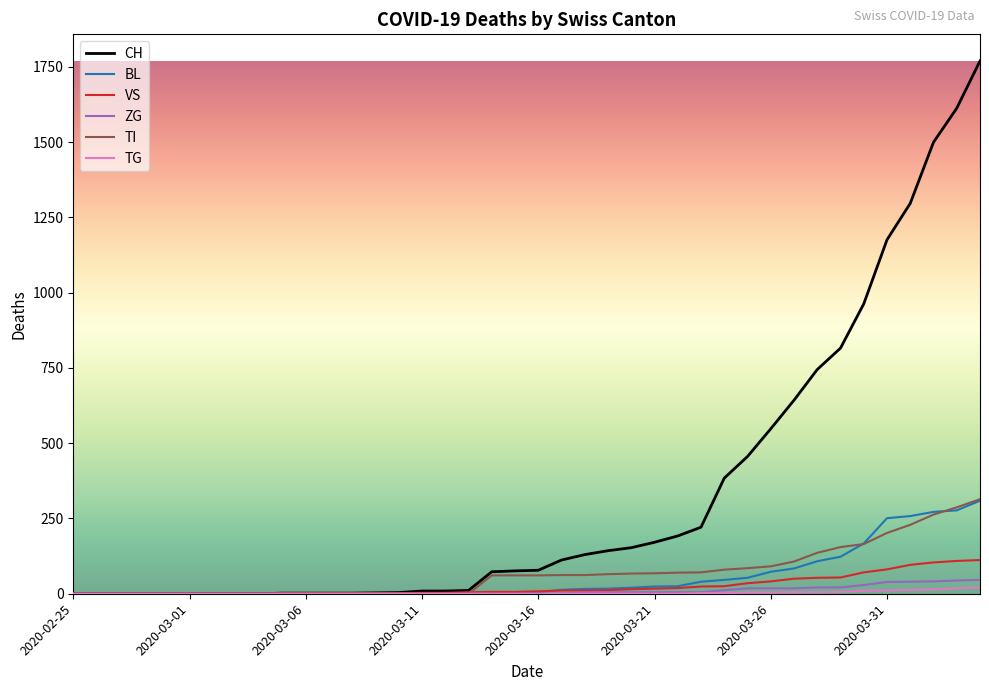

What is the sum of all TG values?

115